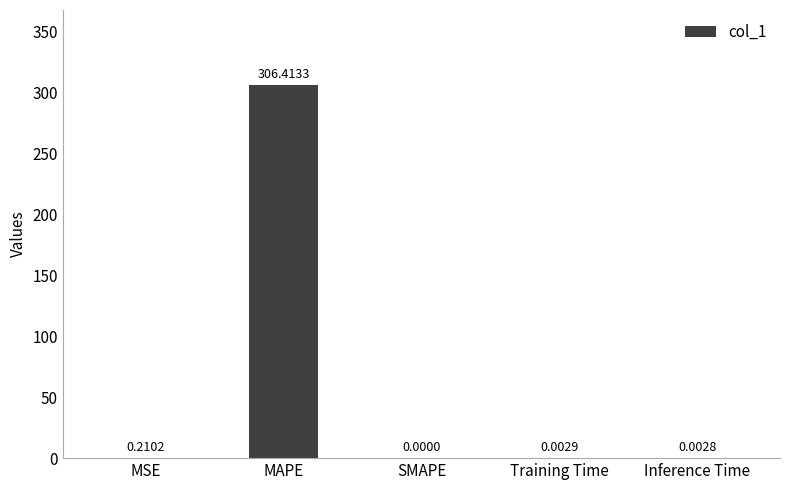

What is the change in value from MSE to Training Time?

-0.2